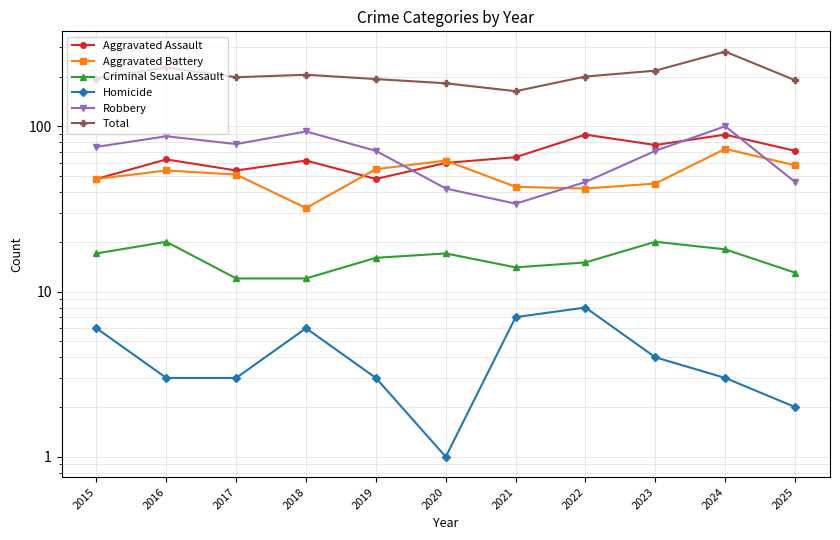

What is the difference between the maximum and minimum values in the Homicide series?

7